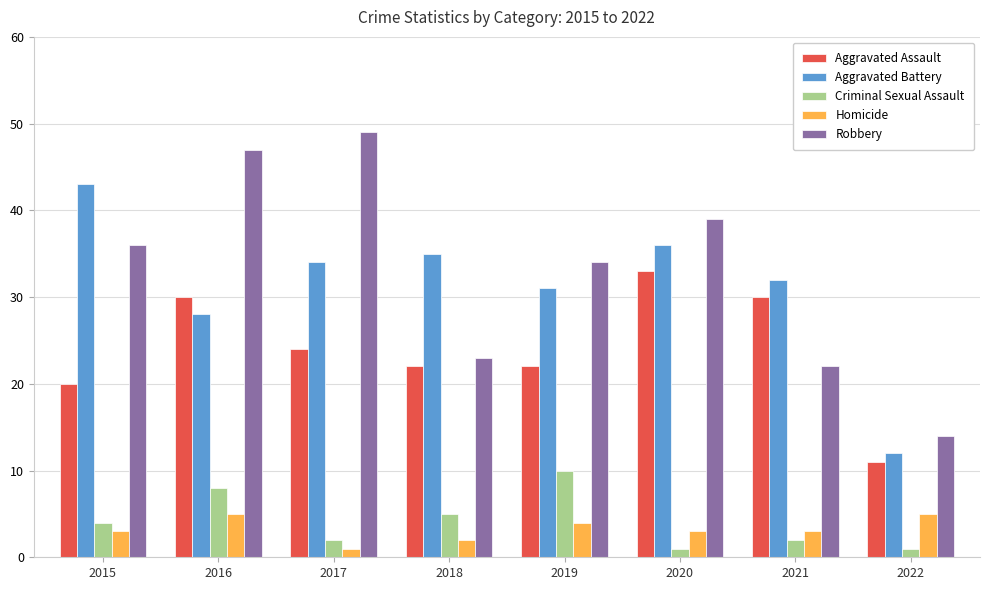

What is the value of the Aggravated Assault bar at the 1st from the left?

20